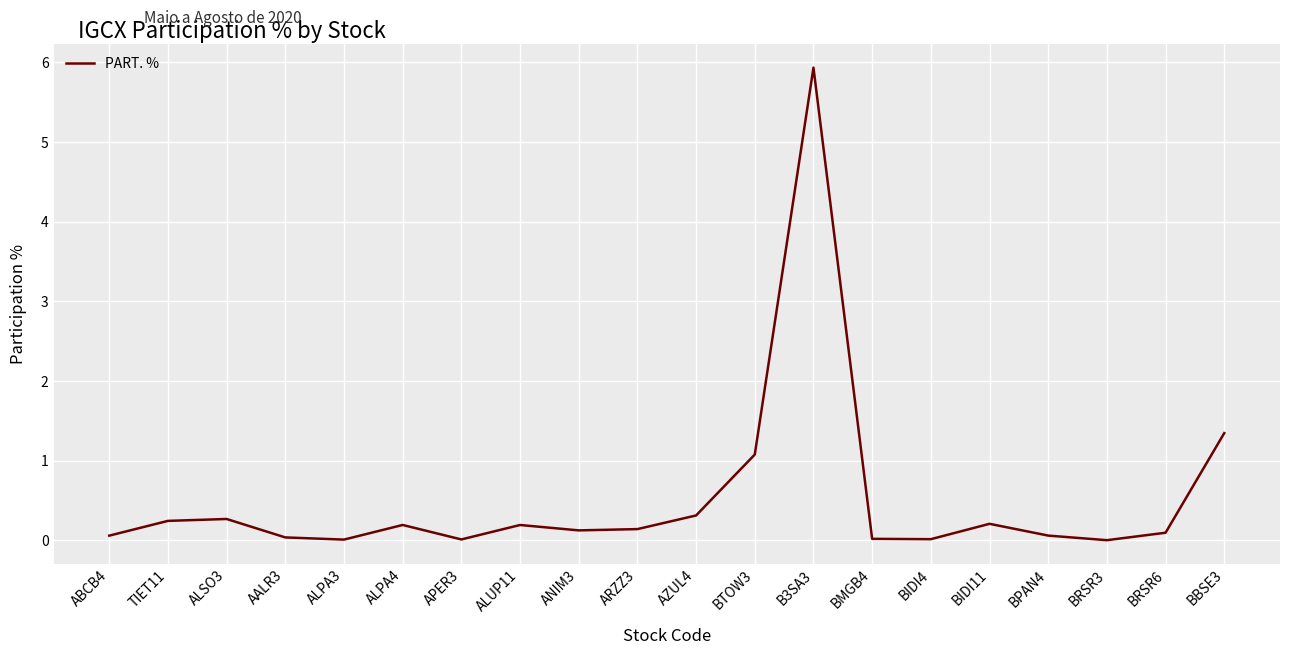

True or false: there are more than 0 points higher than both neighbors.

True